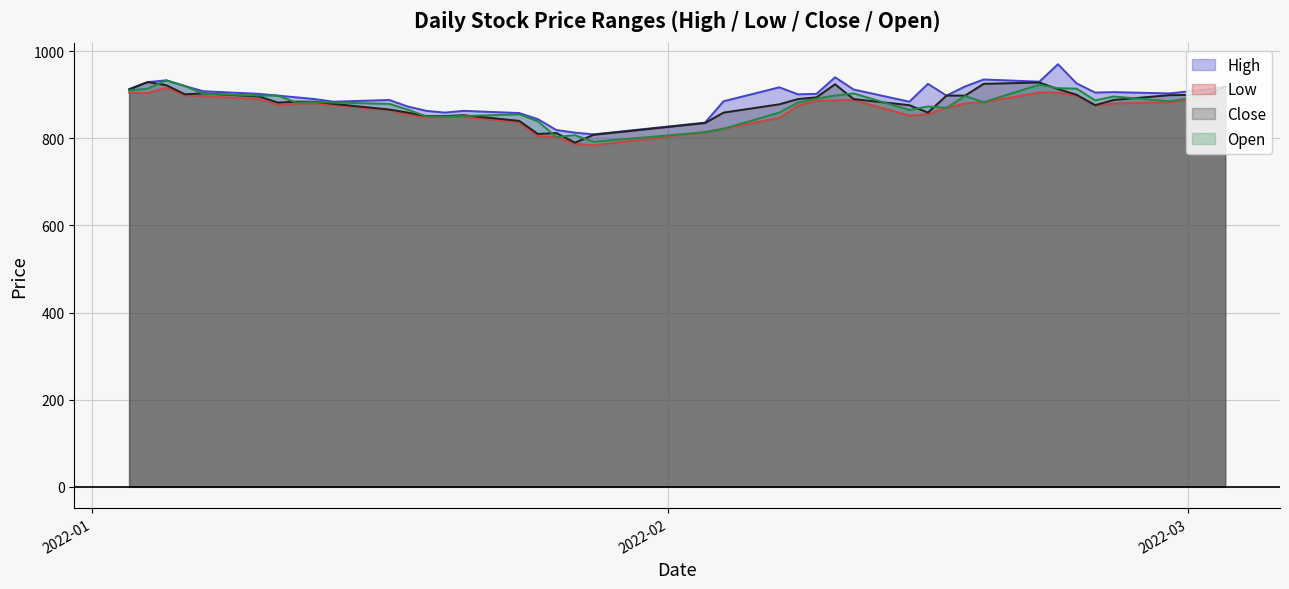

True or false: High has more than 0 points higher than both neighbors.

True